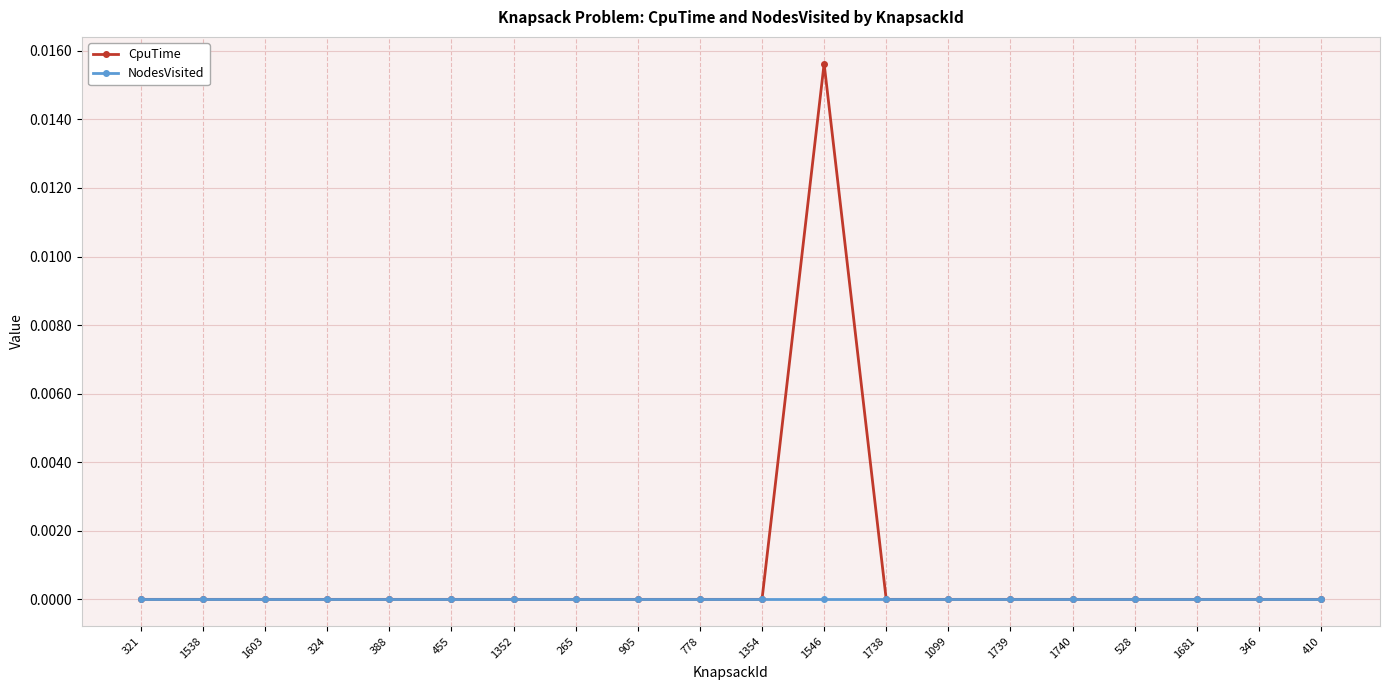

Count the CpuTime values in the range 0 to 1.

20